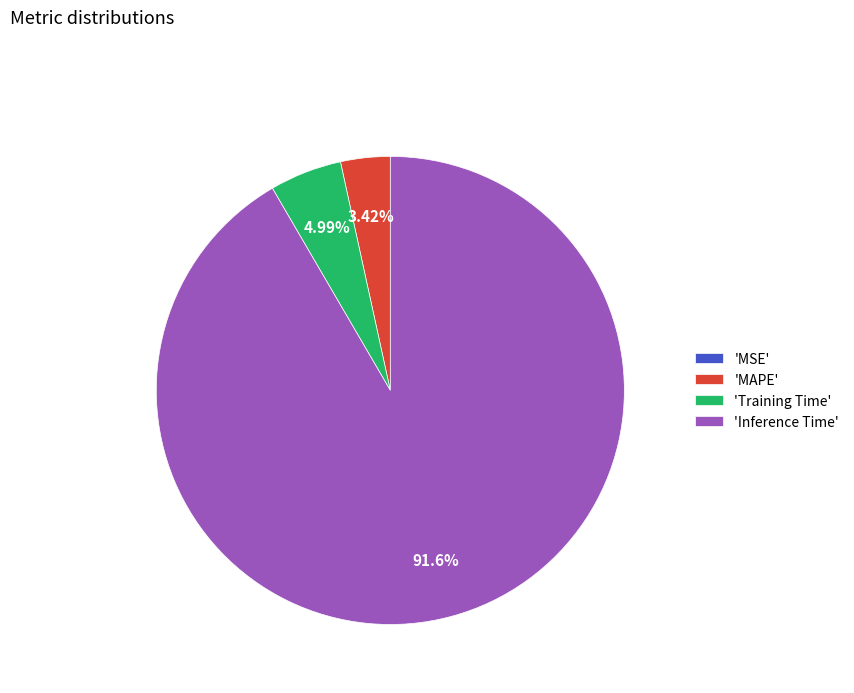

Do 'MAPE' and 'Inference Time' together represent more than half of the pie?

Yes